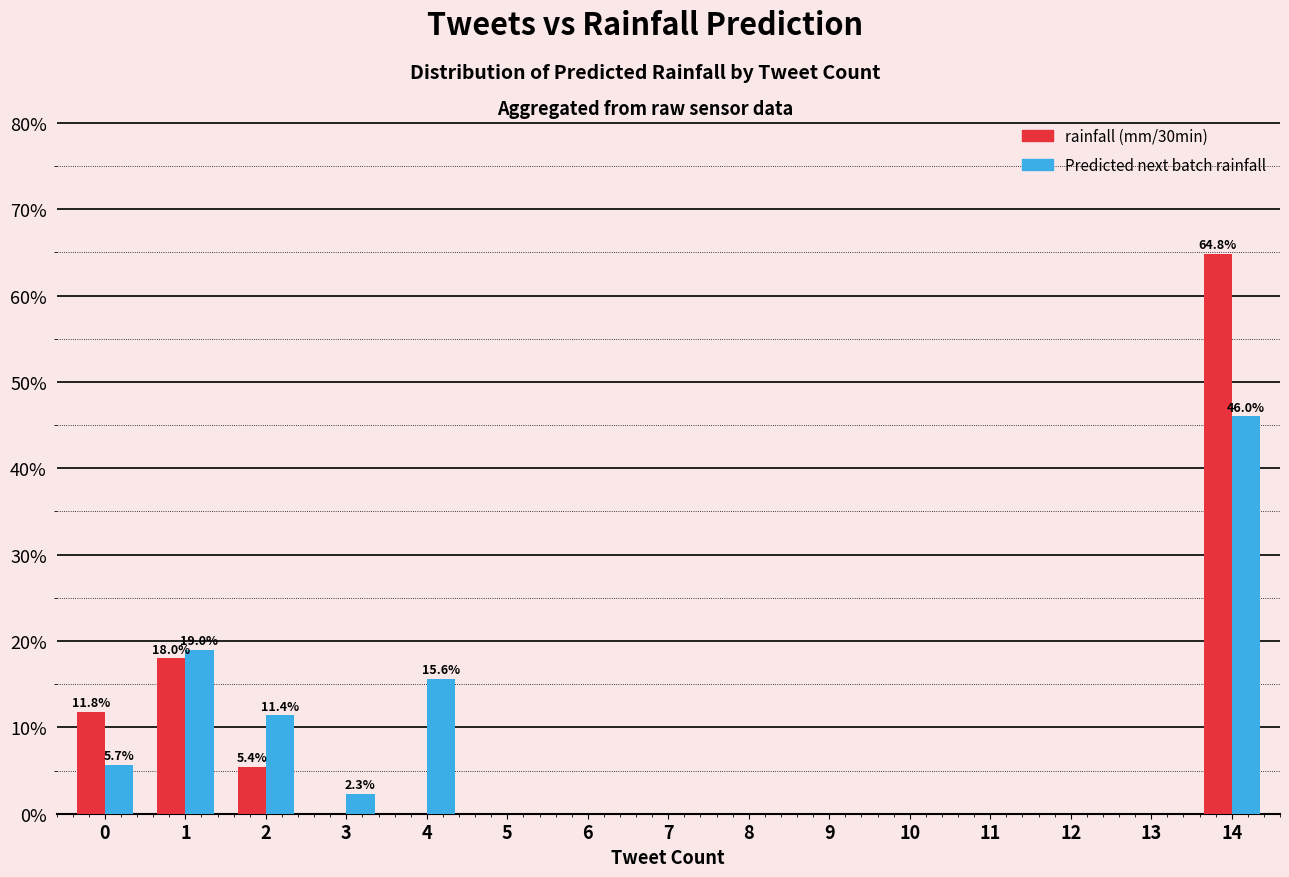

What is the greatest value displayed?

64.8